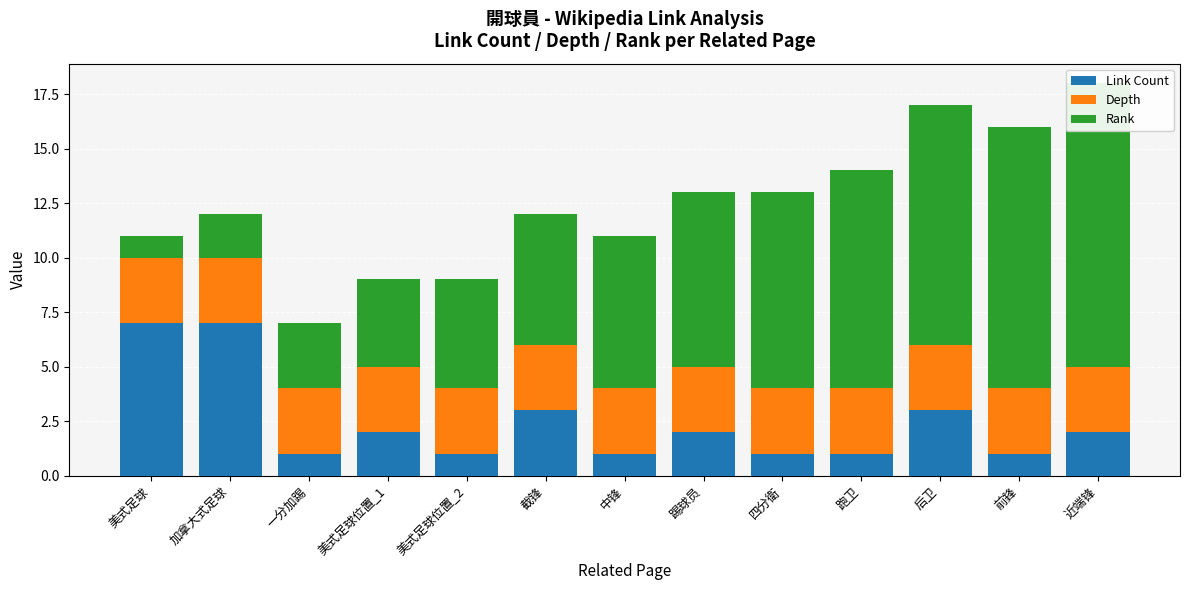

Reading left to right, transcribe all the data shown in this chart.

Link Count: 美式足球=7	加拿大式足球=7	一分加踢=1	美式足球位置_1=2	美式足球位置_2=1	截锋=3	中锋=1	踢球员=2	四分衛=1	跑卫=1	后卫=3	前鋒=1	近端锋=2
Depth: 美式足球=3	加拿大式足球=3	一分加踢=3	美式足球位置_1=3	美式足球位置_2=3	截锋=3	中锋=3	踢球员=3	四分衛=3	跑卫=3	后卫=3	前鋒=3	近端锋=3
Rank: 美式足球=1	加拿大式足球=2	一分加踢=3	美式足球位置_1=4	美式足球位置_2=5	截锋=6	中锋=7	踢球员=8	四分衛=9	跑卫=10	后卫=11	前鋒=12	近端锋=13